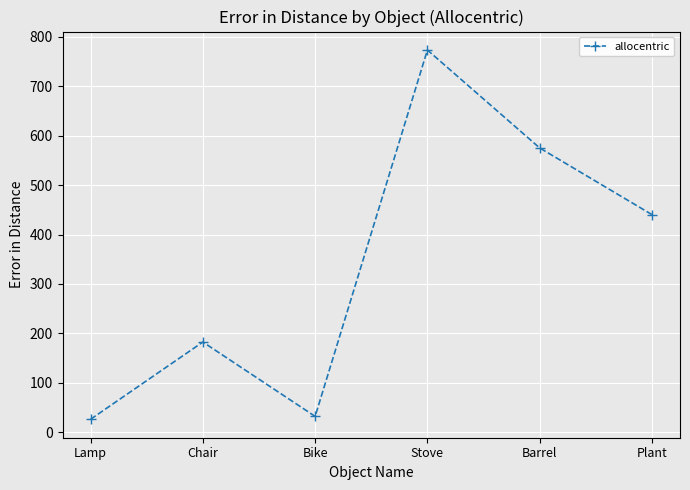

How many data points are less than 440?

3